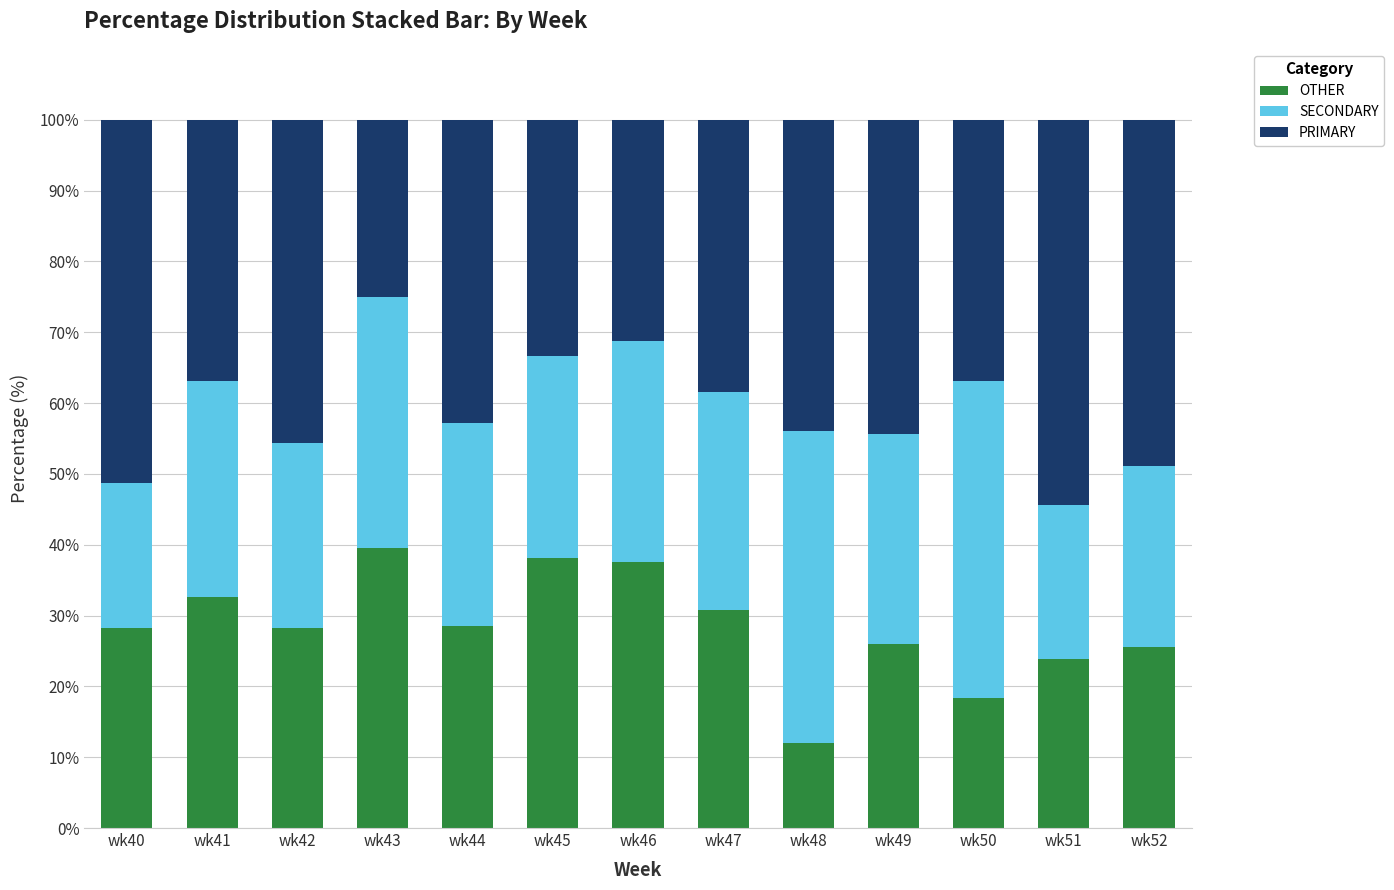

What is the average value of the OTHER series?

28.4